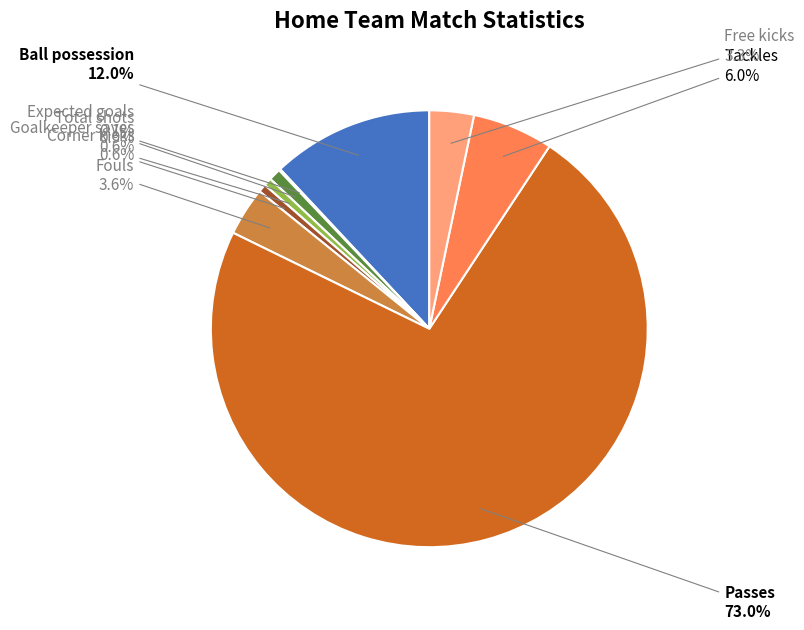

What portion of the pie excludes Corner kicks?

99.4%